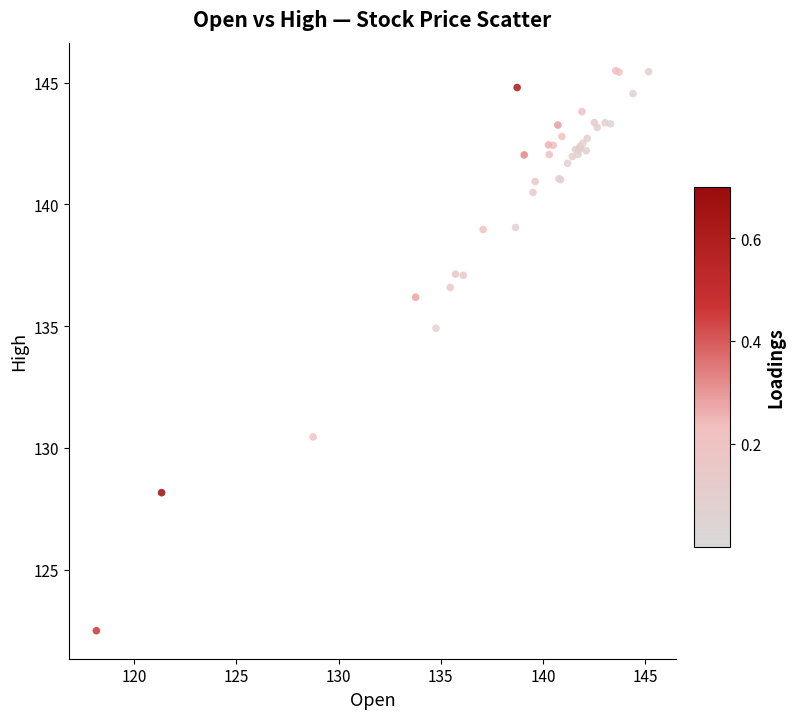

What Y value in the scatter plot is closest to 133?

134.9